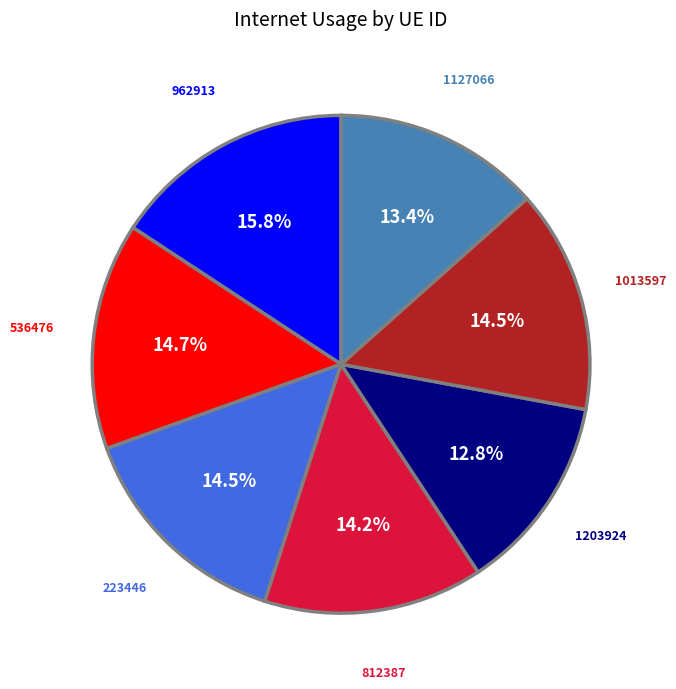

Combined, what portion of the pie is 1013597 and 1127066?

27.9%